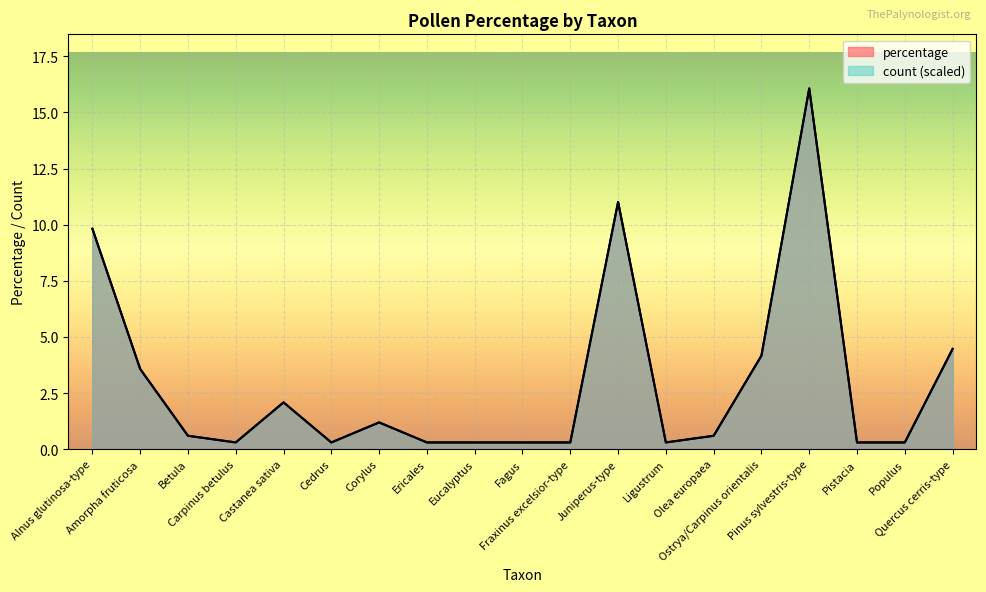

Which category has the lowest value across all series?

Carpinus betulus